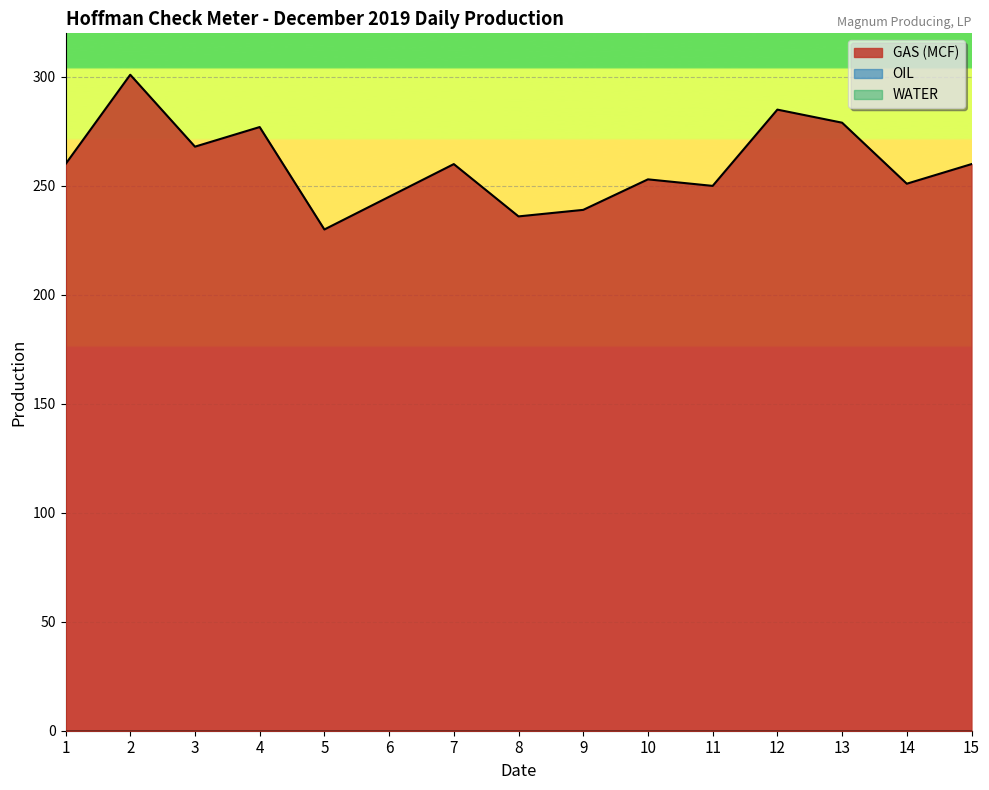

Does the chart display data point markers on the line(s)?

No